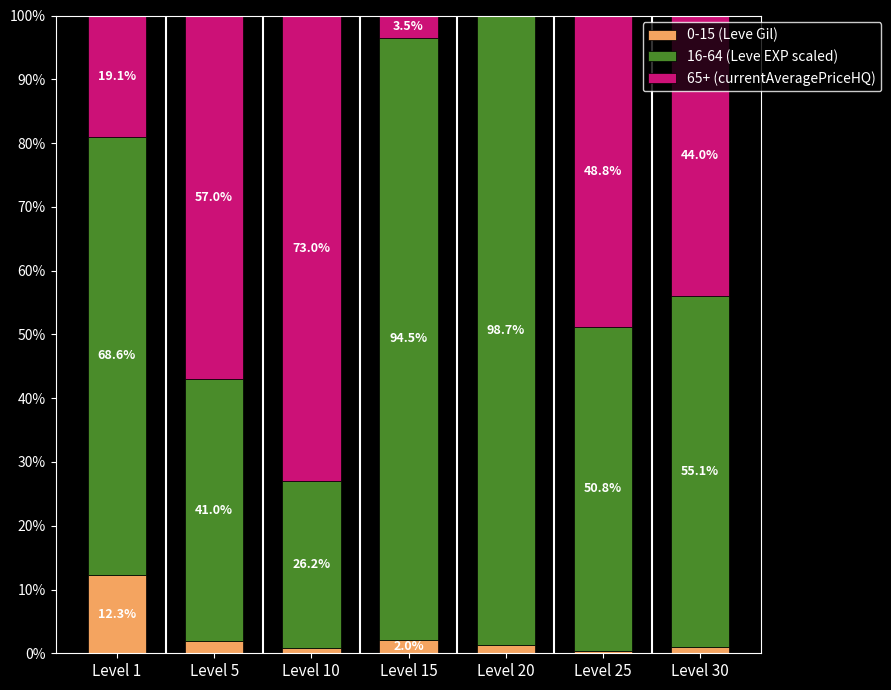

What is the highest value of the 0-15 (Leve Gil) series?

12.3